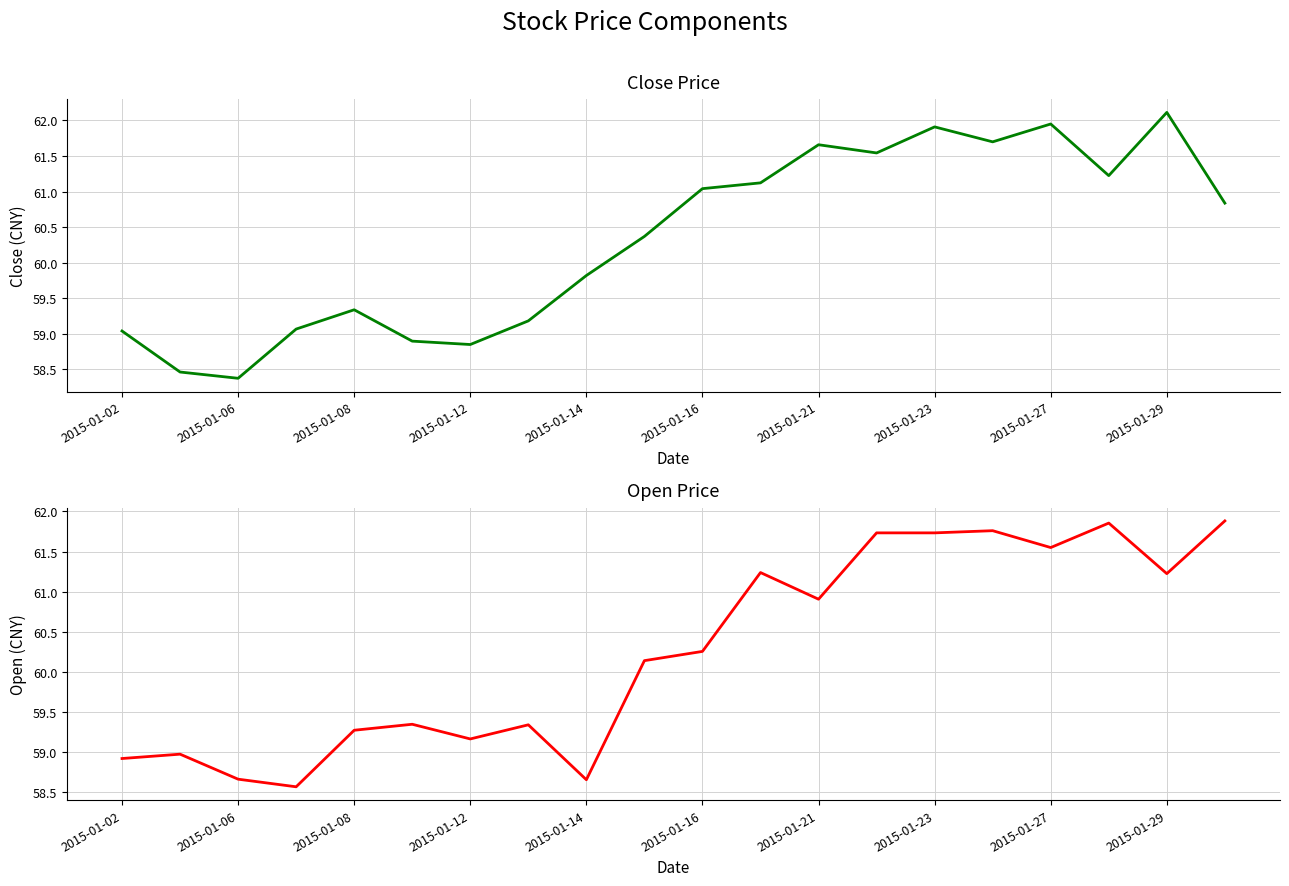

How many series are shown in this chart?

2